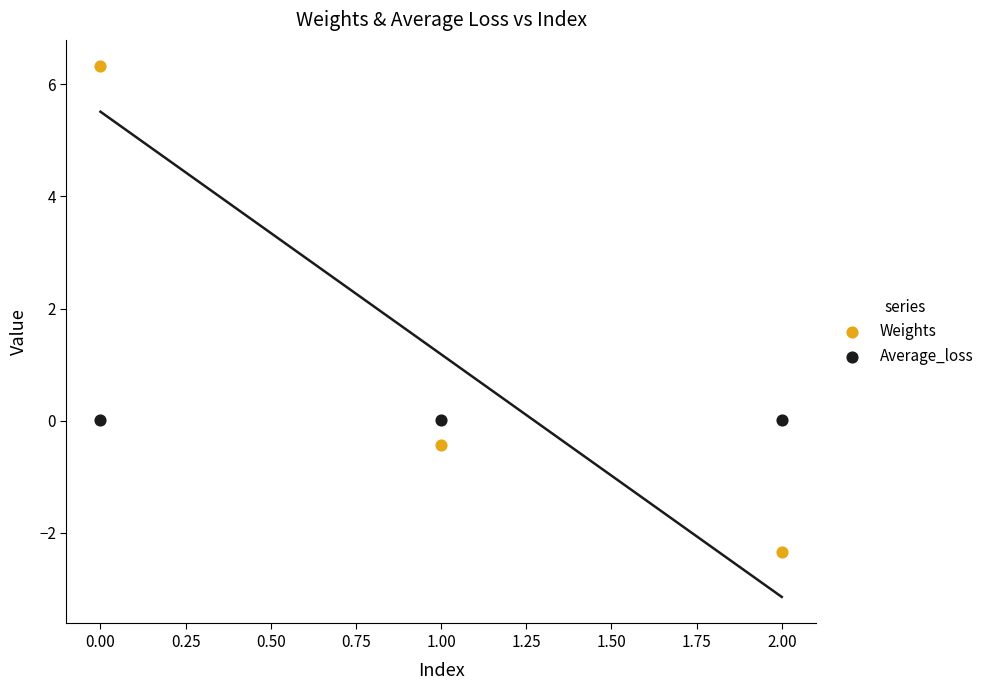

Which series reaches the minimum Y coordinate?

Weights